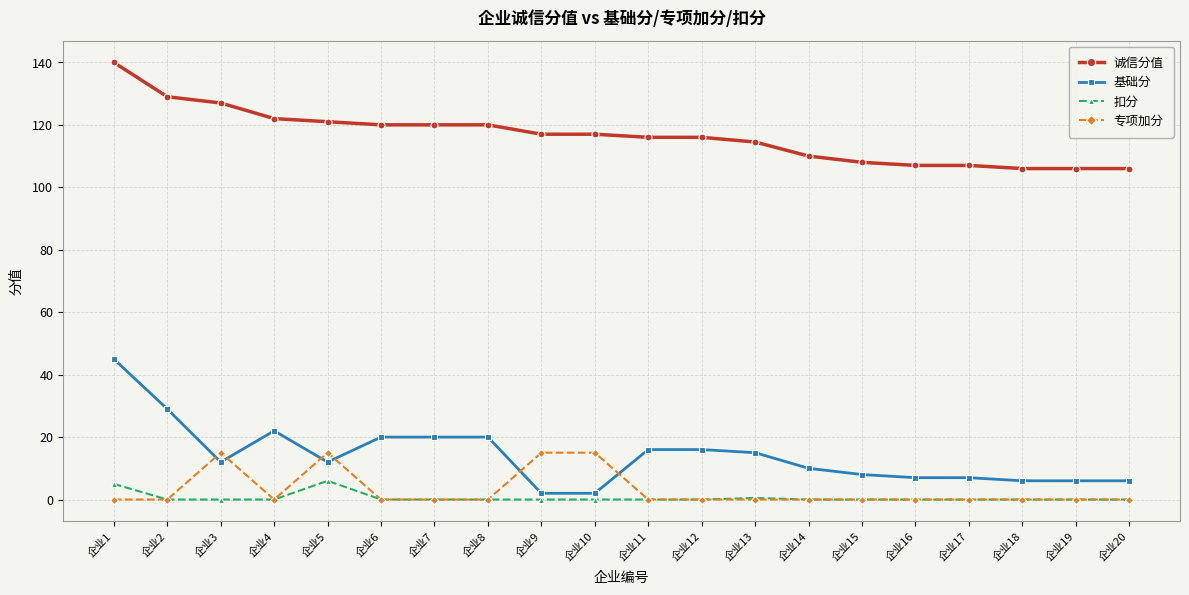

What is the total value across all series at 企业16?

114.0